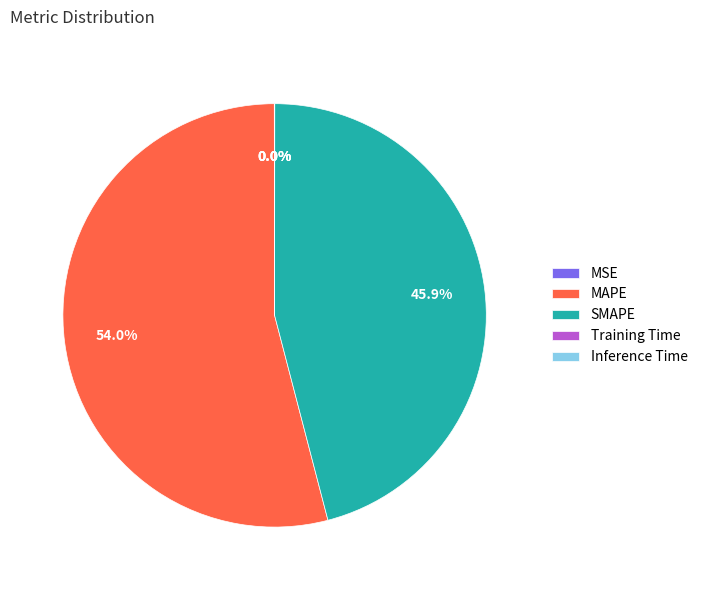

What is the largest slice in the pie chart?

MAPE